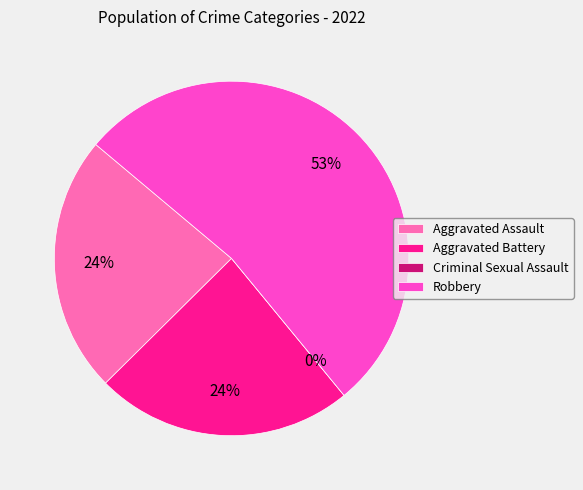

Does any single category account for the majority?

Yes